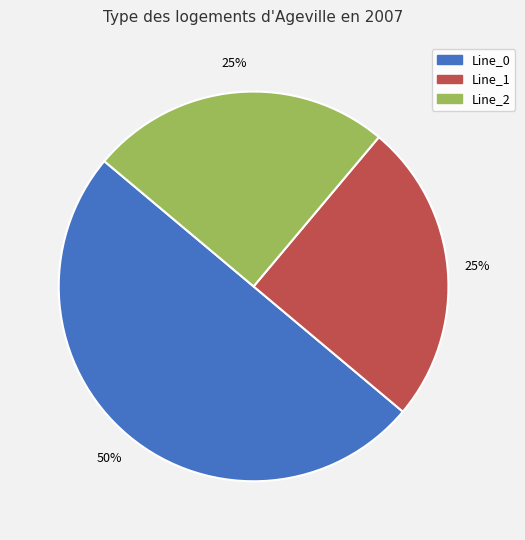

How many slices are in this pie chart?

3